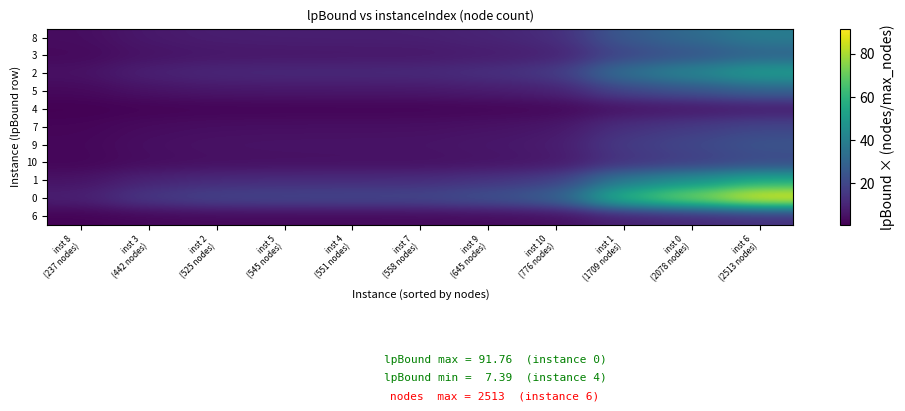

At which category does the chart reach its minimum across all series?

inst 8
(237 nodes)